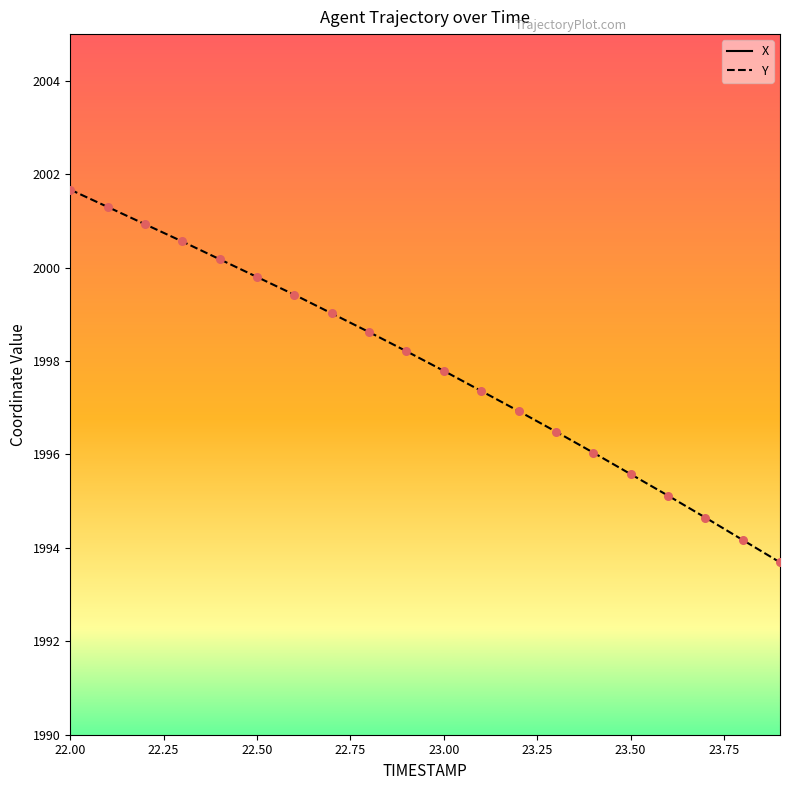

Which series contains the highest Y value?

Y